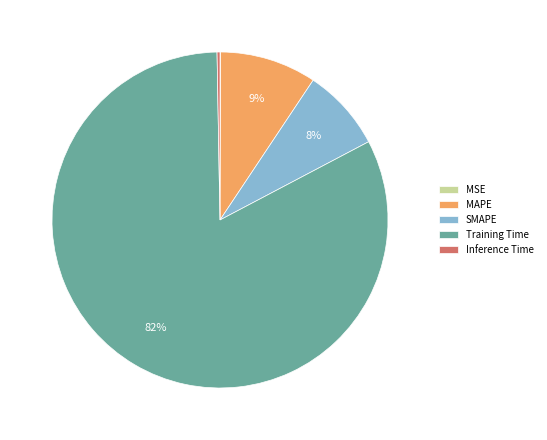

Is there a majority slice in this chart?

Yes